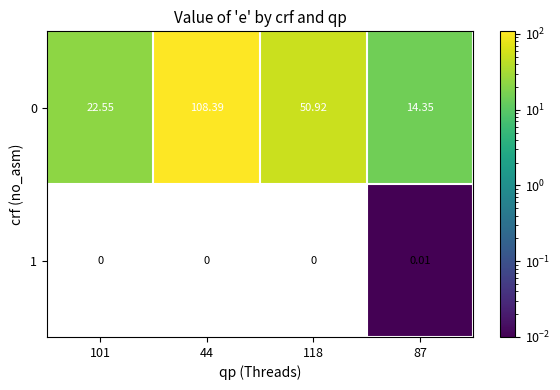

Is the value of 1 at 87 greater than the value of 0 at 101?

No